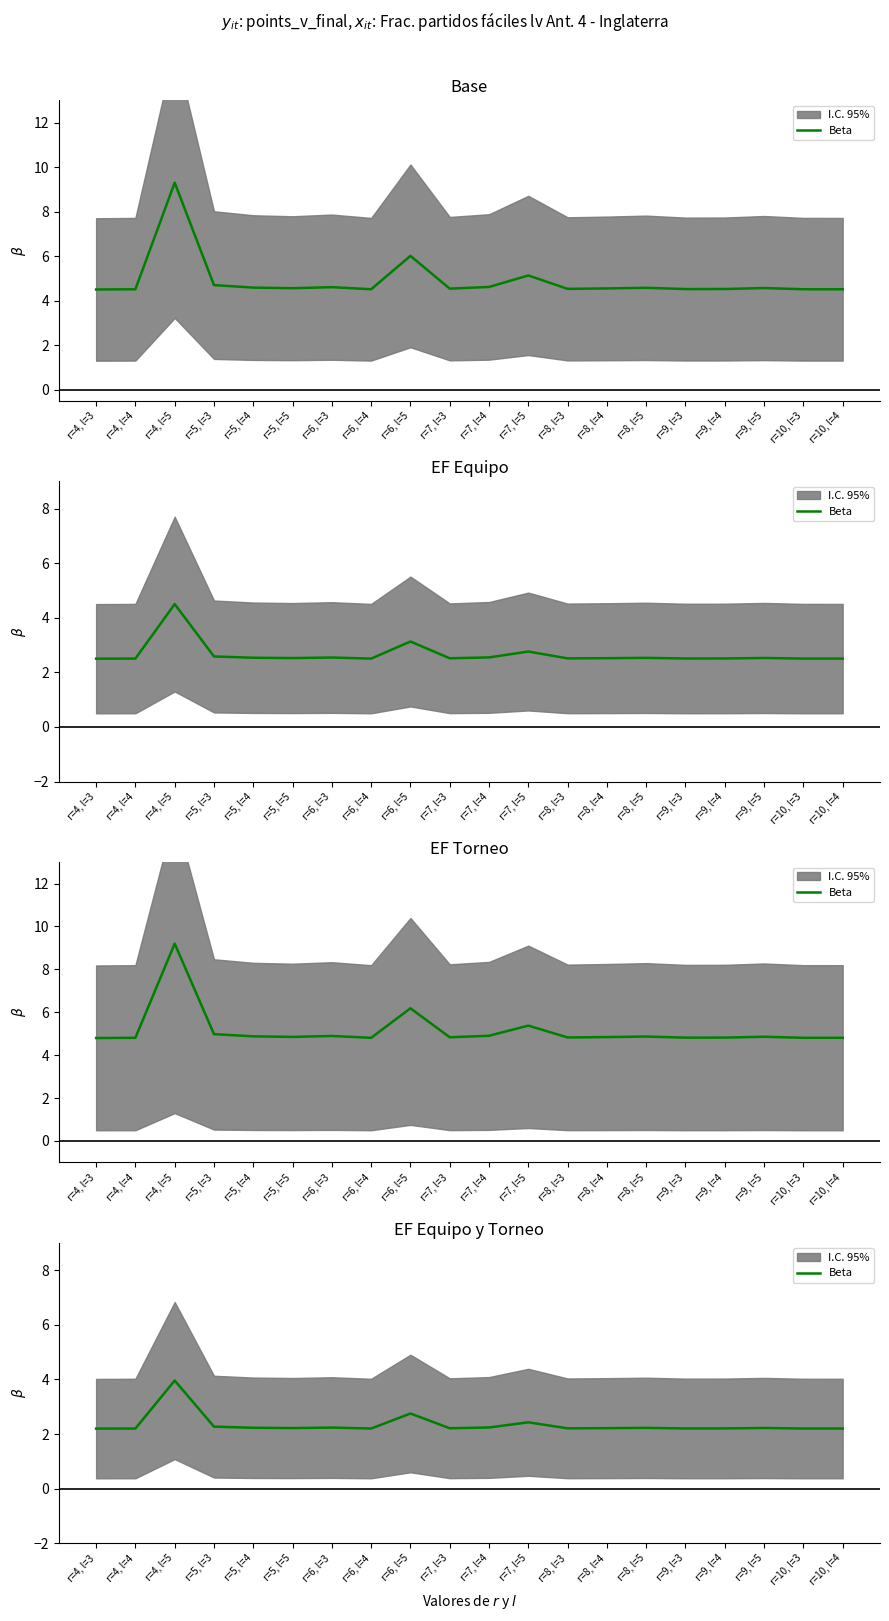

List the labels in order of value, largest first.

r=4, l=5, r=6, l=5, r=7, l=5, r=5, l=3, r=7, l=4, r=6, l=3, r=5, l=4, r=8, l=5, r=9, l=5, r=5, l=5, r=8, l=4, r=7, l=3, r=8, l=3, r=9, l=4, r=9, l=3, r=10, l=3, r=4, l=4, r=10, l=4, r=6, l=4, r=4, l=3